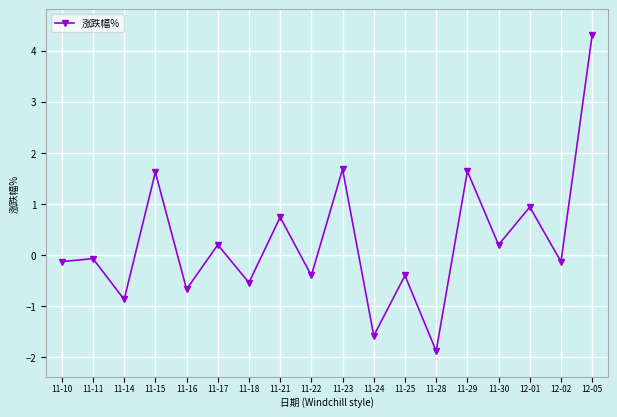

How many lines are shown in the chart?

1